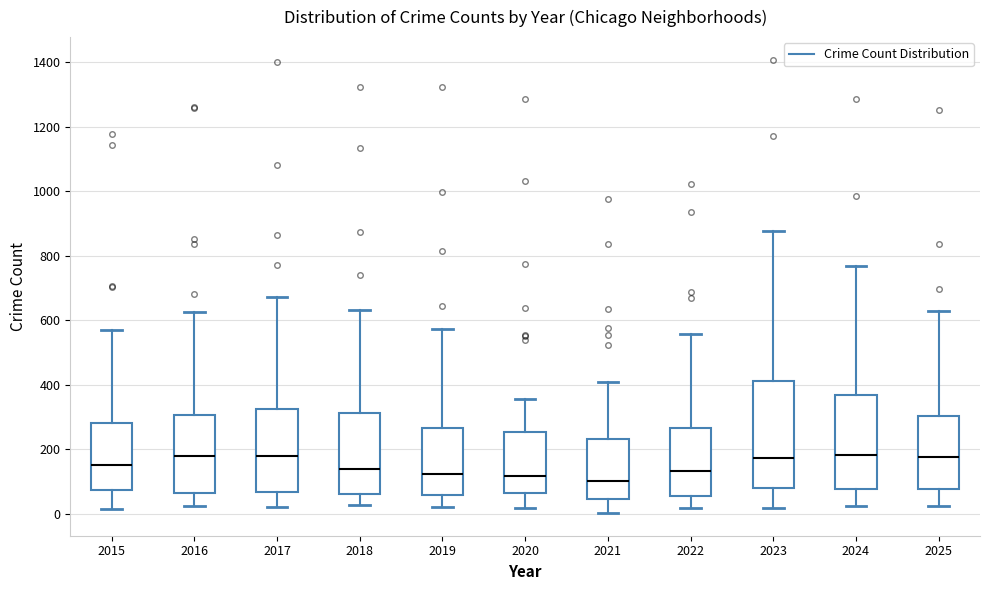

Reading left to right, transcribe this box plot: for each box, give where its median line is, the range the box spans, and where its two whiskers end, as read against the y-axis. The values are not printed on the chart, so give them approximately, as read against the axis.

2015: median 160, box 80 to 280, whiskers 20 to 580
2016: median 180, box 60 to 300, whiskers 20 to 620
2017: median 180, box 60 to 320, whiskers 20 to 680
2018: median 140, box 60 to 320, whiskers 20 to 640
2019: median 120, box 60 to 260, whiskers 20 to 580
2020: median 120, box 60 to 260, whiskers 20 to 360
2021: median 100, box 40 to 240, whiskers 0 to 400
2022: median 140, box 60 to 260, whiskers 20 to 560
2023: median 180, box 80 to 420, whiskers 20 to 880
2024: median 180, box 80 to 360, whiskers 20 to 760
2025: median 180, box 80 to 300, whiskers 20 to 620